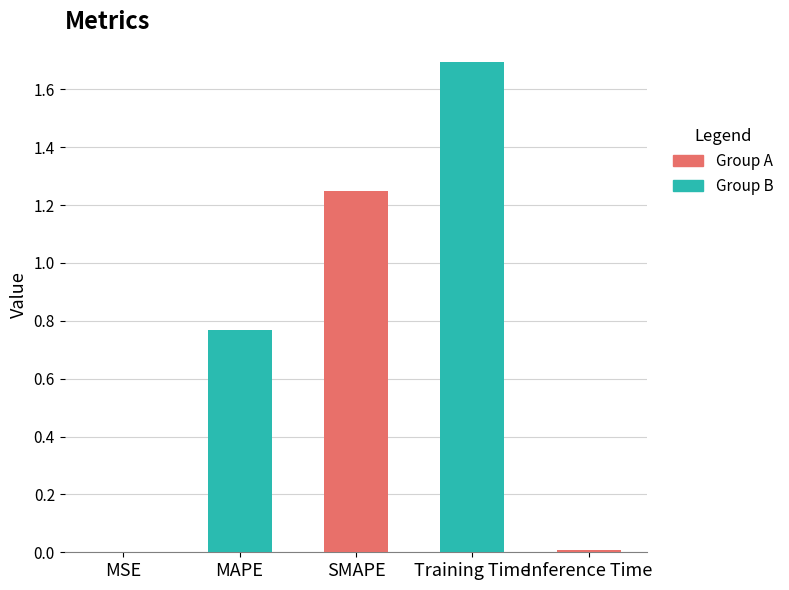

True or false: the data shows 1.3 at MAPE.

False